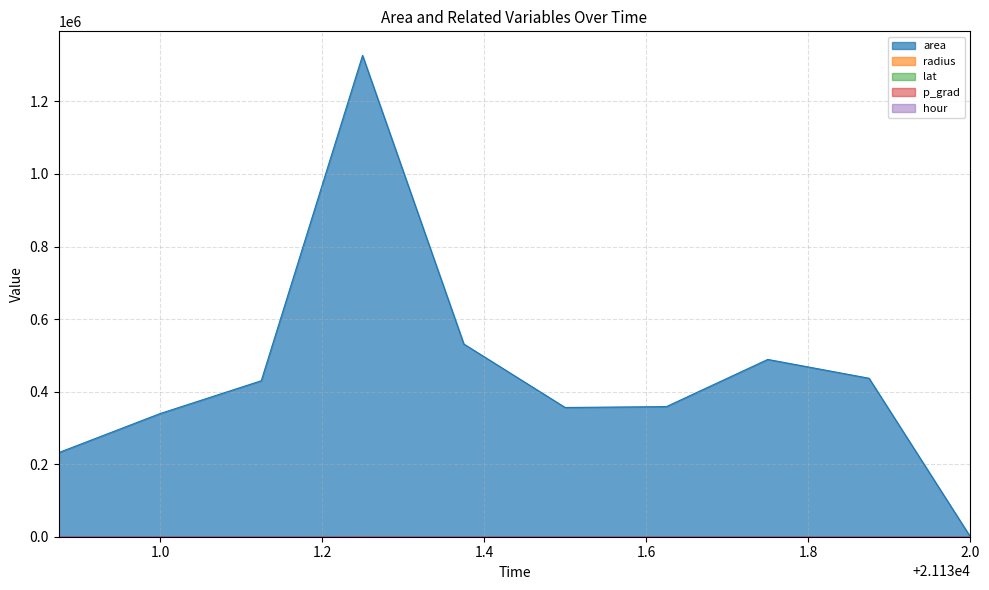

How many data points does each series have?

10